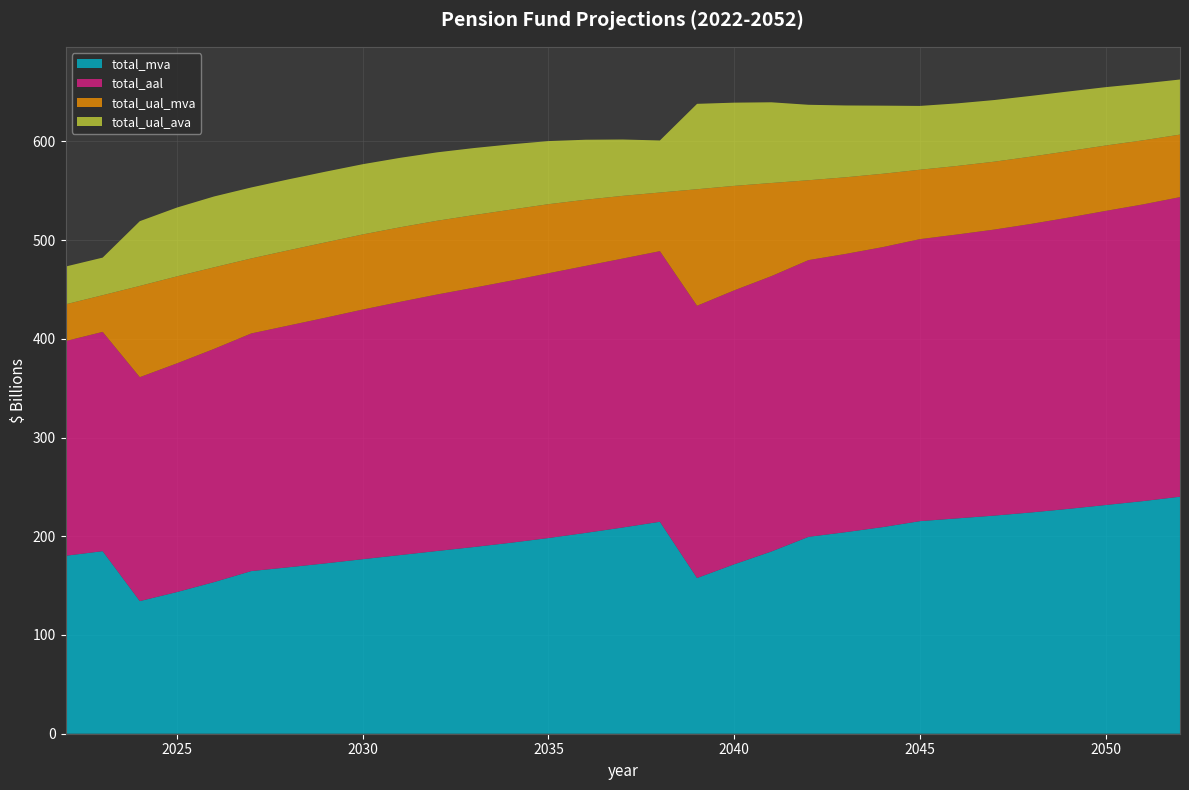

Reading left to right, what are all the values shown in this chart?

total_mva: 180.2	184.9	134.3	143.5	153.6	164.7	168.6	172.6	176.8	180.9	185.1	189.1	193.5	198.2	203.4	208.9	214.7	157.7	171.6	184.6	199.4	204.1	209.3	215.3	218.1	220.9	224.1	227.7	231.6	235.6	240.1
total_aal: 217.4	222.1	226.8	231.6	236.2	240.7	244.8	248.8	252.8	256.4	259.8	262.7	265.4	268.2	270.4	272.4	274.1	275.7	277.4	278.9	280.3	281.8	283.6	285.6	287.5	289.7	292.3	295.0	297.9	300.5	303.4
total_ual_mva: 37.2	37.2	92.4	88.1	82.6	76.0	76.2	76.3	76.1	75.5	74.7	73.5	72.0	70.0	67.0	63.5	59.4	118.0	105.8	94.3	80.9	77.6	74.3	70.3	69.4	68.8	68.1	67.3	66.2	64.9	63.3
total_ual_ava: 38.3	38.1	65.6	69.7	71.8	71.9	71.8	71.6	71.1	70.3	69.3	67.9	66.1	63.9	60.8	57.1	52.7	86.5	84.3	81.7	76.4	72.7	69.0	64.6	63.4	62.4	61.5	60.4	59.1	57.6	55.8